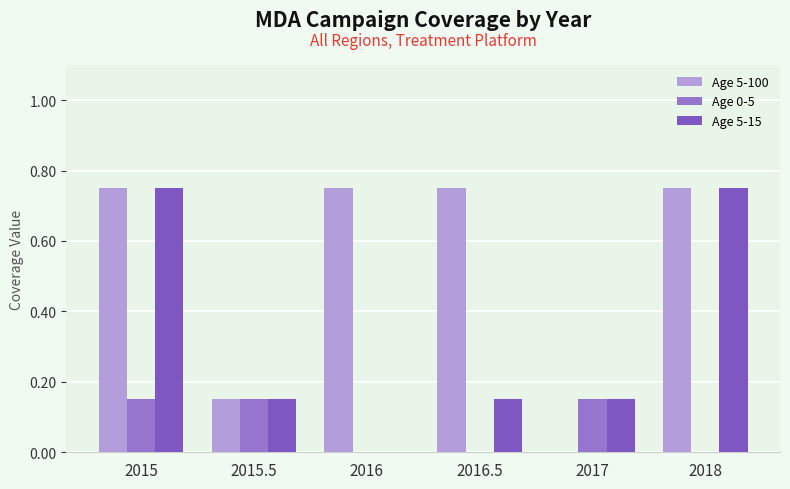

Are the bars horizontal?

No